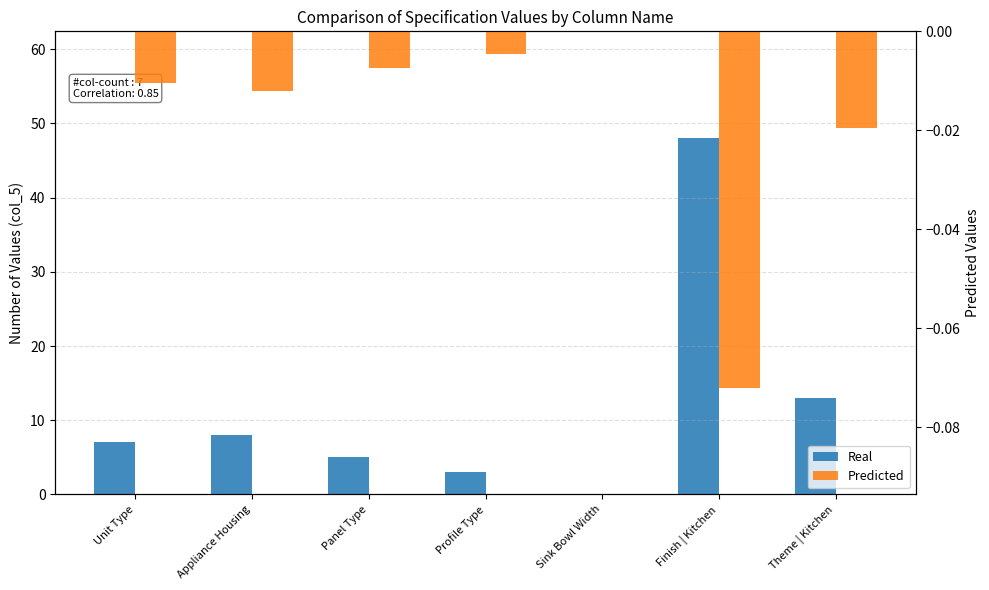

True or false: Predicted has a value of -0.0 at Appliance Housing.

False